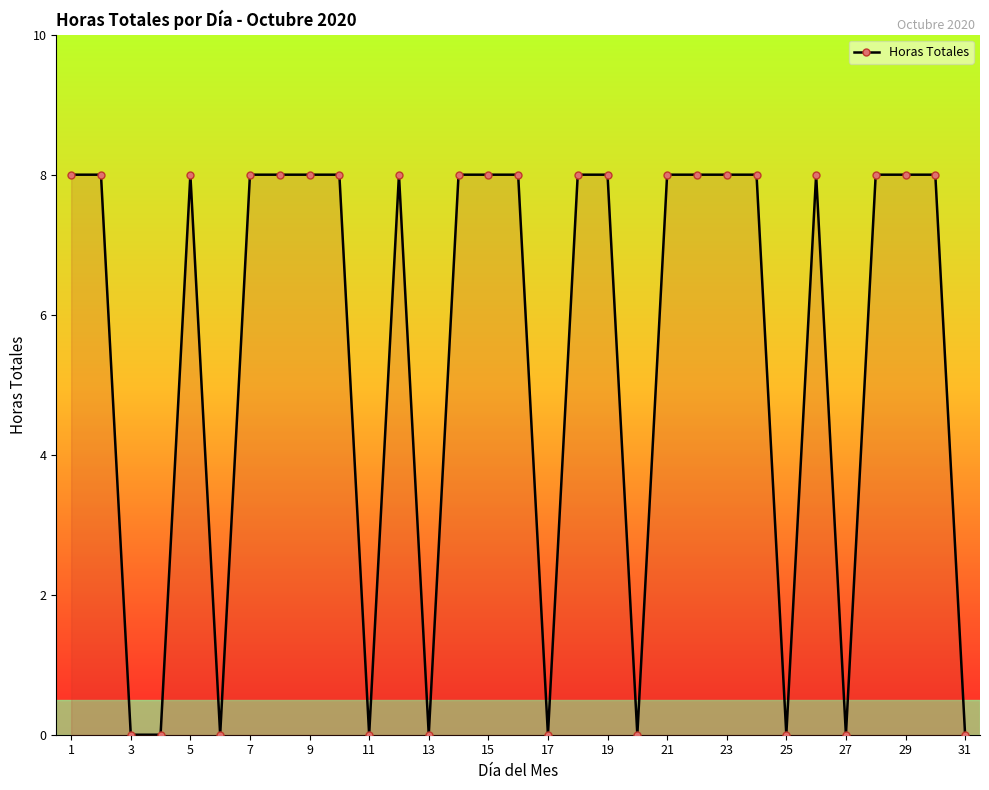

What is the average value?

5